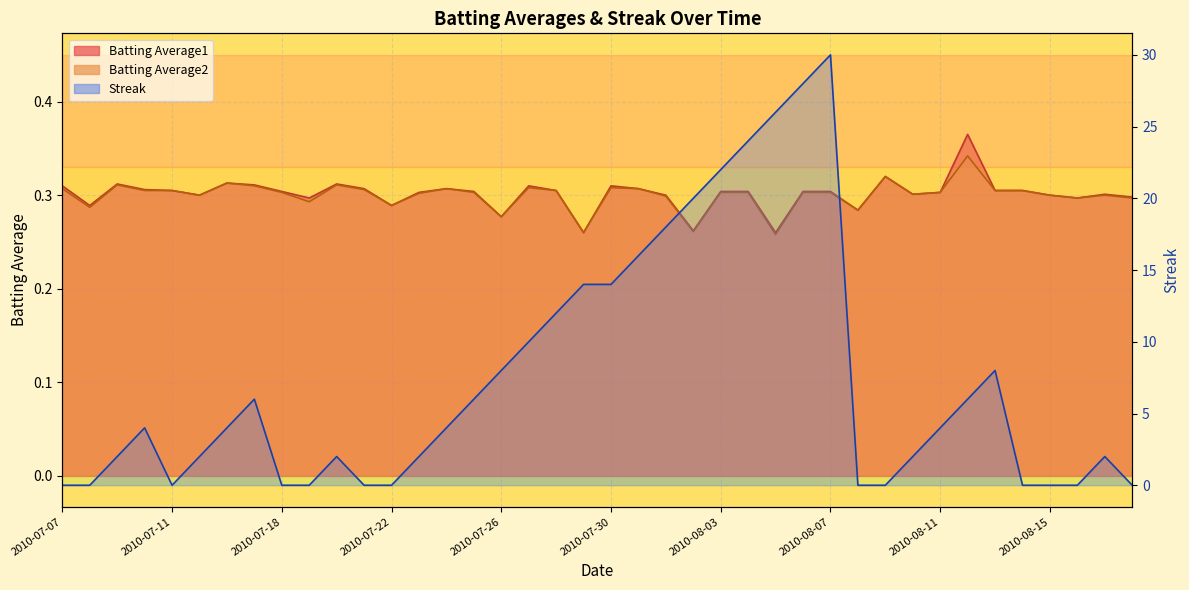

Where does the Streak series first go above 4?

2010-07-17